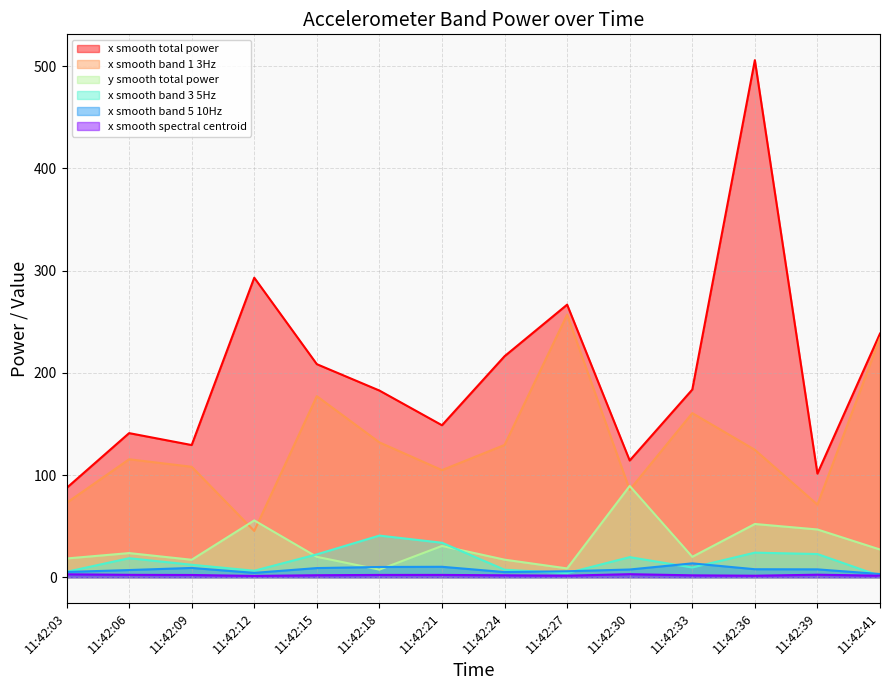

Between 11:42:18 and 11:42:15, which is larger?

11:42:15